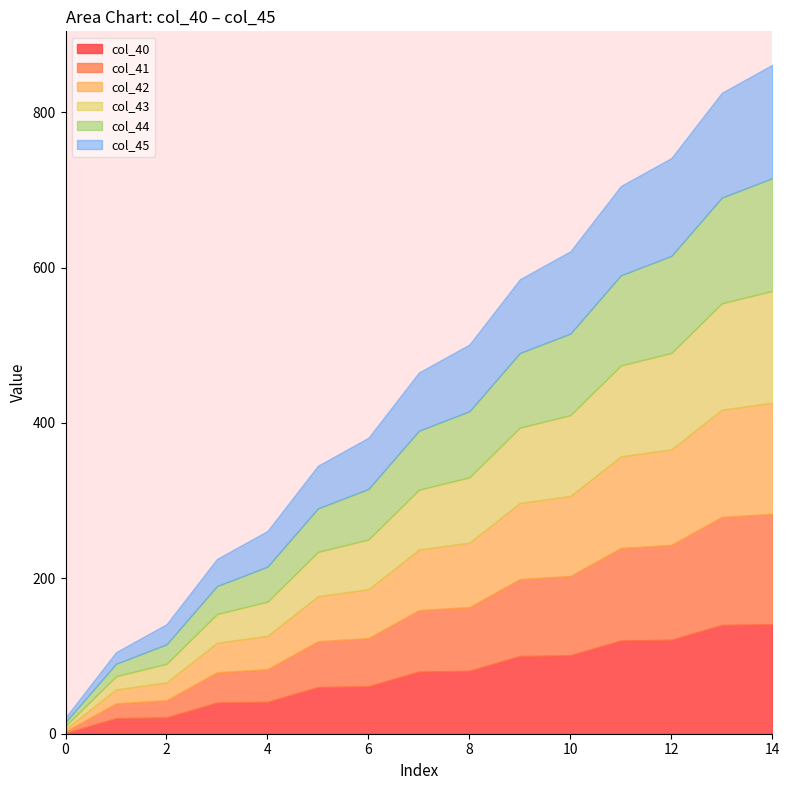

True or false: col_43 has a value of 52.4 at 7.

False